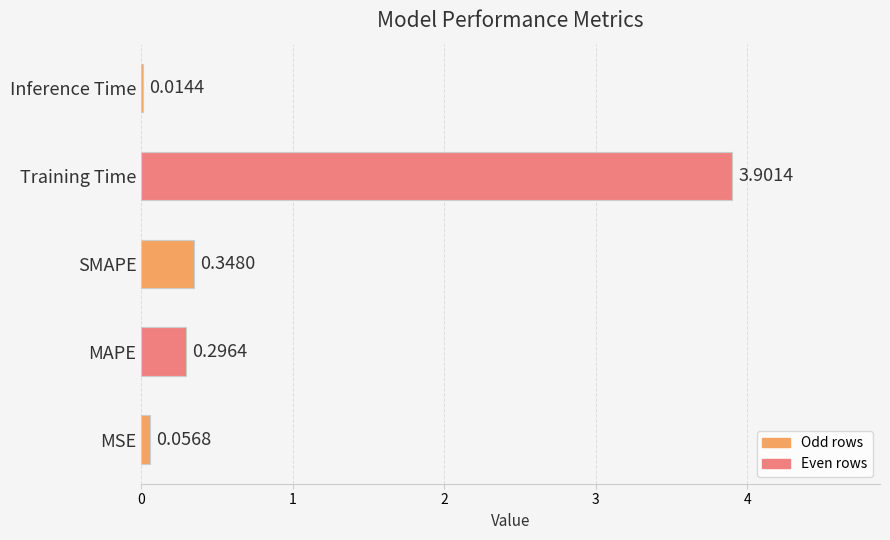

What is the sum of the values at MAPE and MSE?

0.4